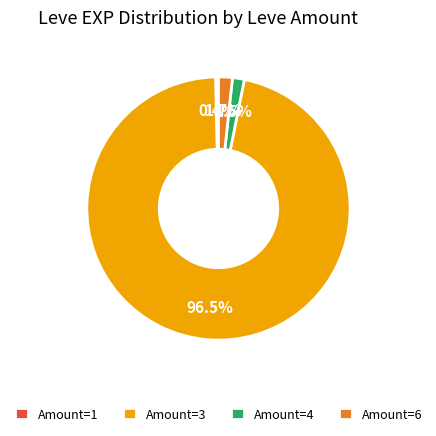

Which slice is the largest?

Amount=3